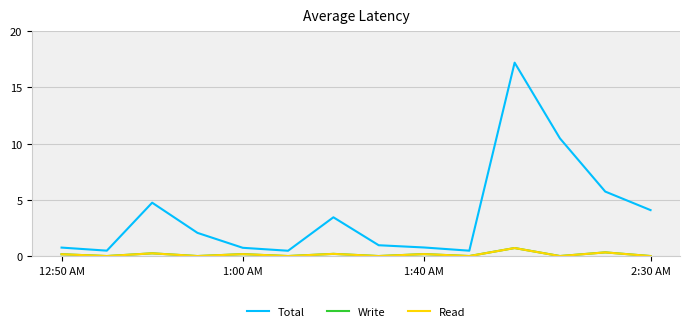

Which series has the largest total across all categories?

Total